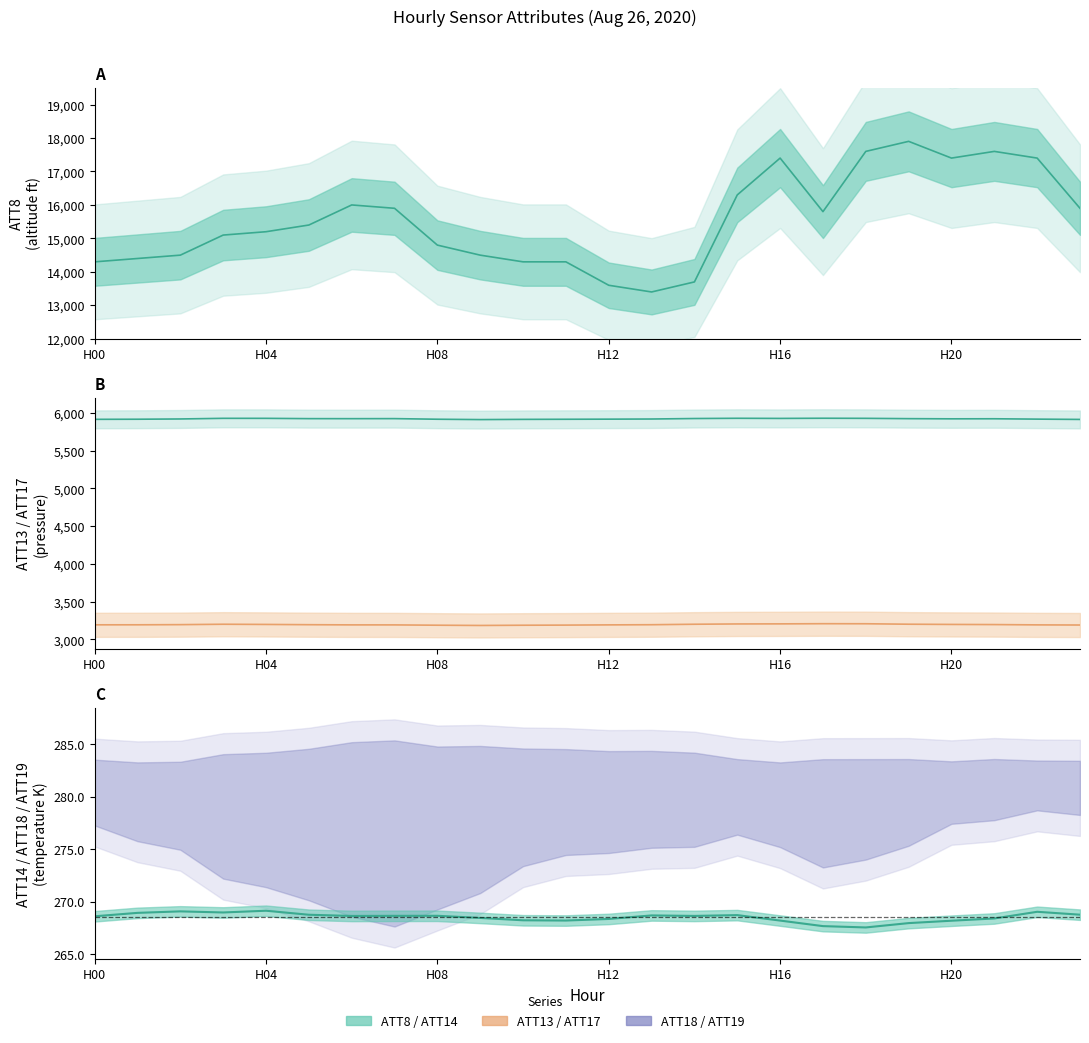

Reading left to right, extract all data points from this chart.

ATT8: 14300.0	14400.0	14500.0	15100.0	15200.0	15400.0	16000.0	15900.0	14800.0	14500.0	14300.0	14300.0	13600.0	13400.0	13700.0	16300.0	17400.0	15800.0	17600.0	17900.0	17400.0	17600.0	17400.0	15900.0
ATT13: 5915.3	5916.7	5920.2	5928.7	5928.5	5924.6	5924.1	5924.8	5916.7	5912.1	5914.9	5916.2	5917.7	5919.6	5926.0	5929.2	5927.5	5929.8	5928.5	5924.3	5922.1	5922.9	5918.1	5914.2
ATT14: 268.6	268.9	269.1	269.0	269.1	268.7	268.6	268.6	268.6	268.4	268.2	268.2	268.3	268.7	268.6	268.7	268.2	267.7	267.5	268.0	268.2	268.4	269.0	268.8
ATT17: 3194.1	3194.4	3196.5	3201.8	3199.3	3195.8	3193.3	3193.1	3189.0	3185.7	3188.7	3190.5	3193.4	3195.5	3201.8	3205.7	3206.8	3209.0	3208.3	3202.2	3199.3	3197.4	3193.4	3191.6